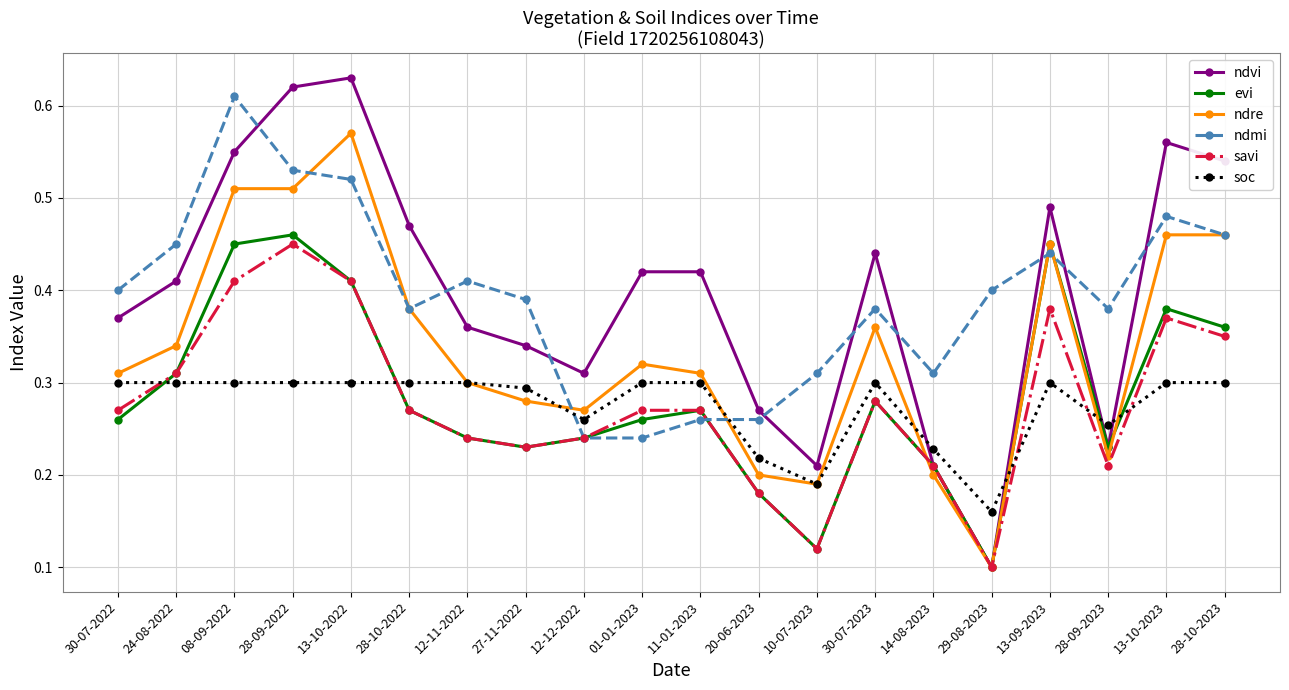

Which series has the largest total across all categories?

ndvi